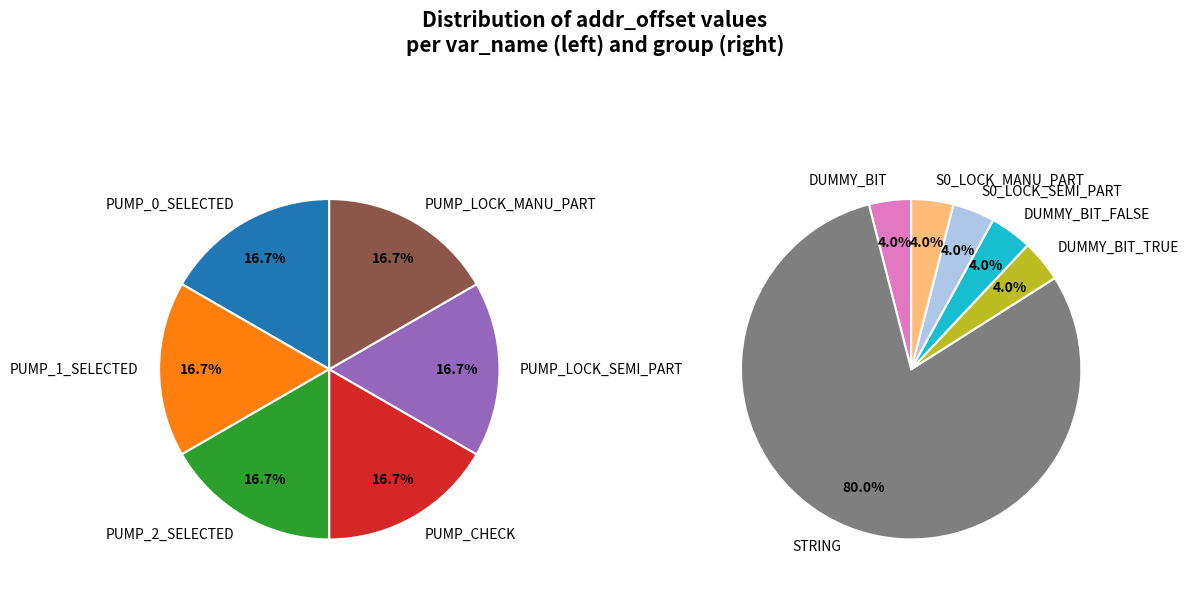

Is it true that PUMP_2_SELECTED is 12% of the pie?

False